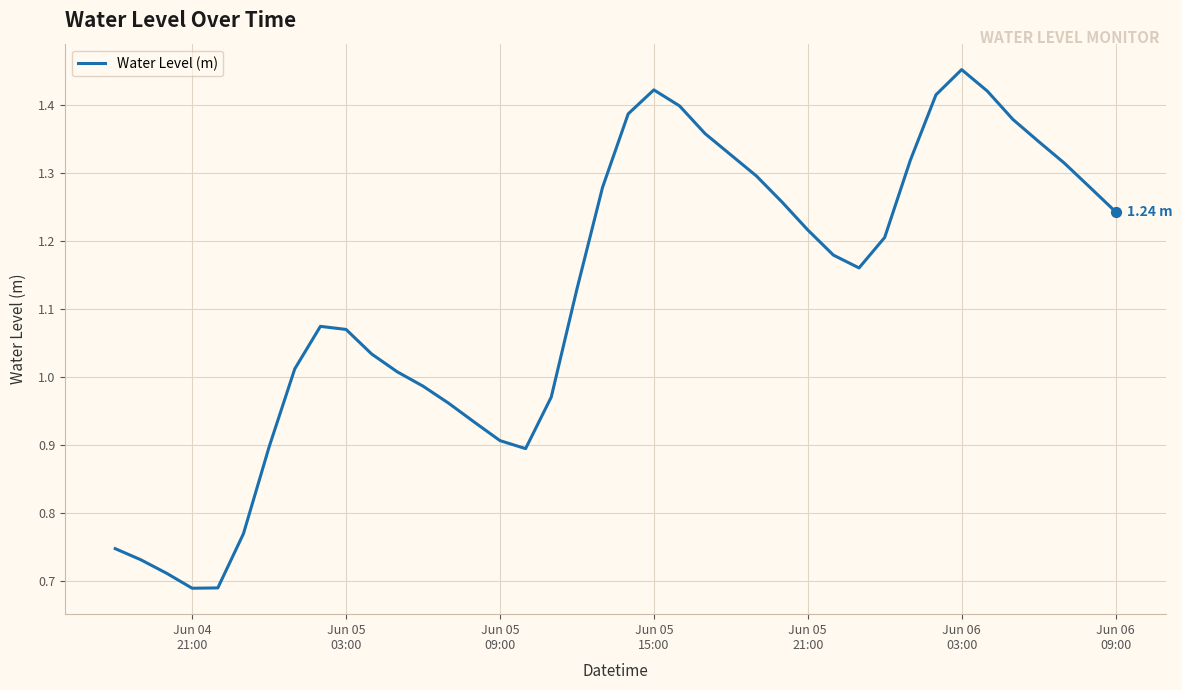

Does the chart have visible grid lines?

Yes